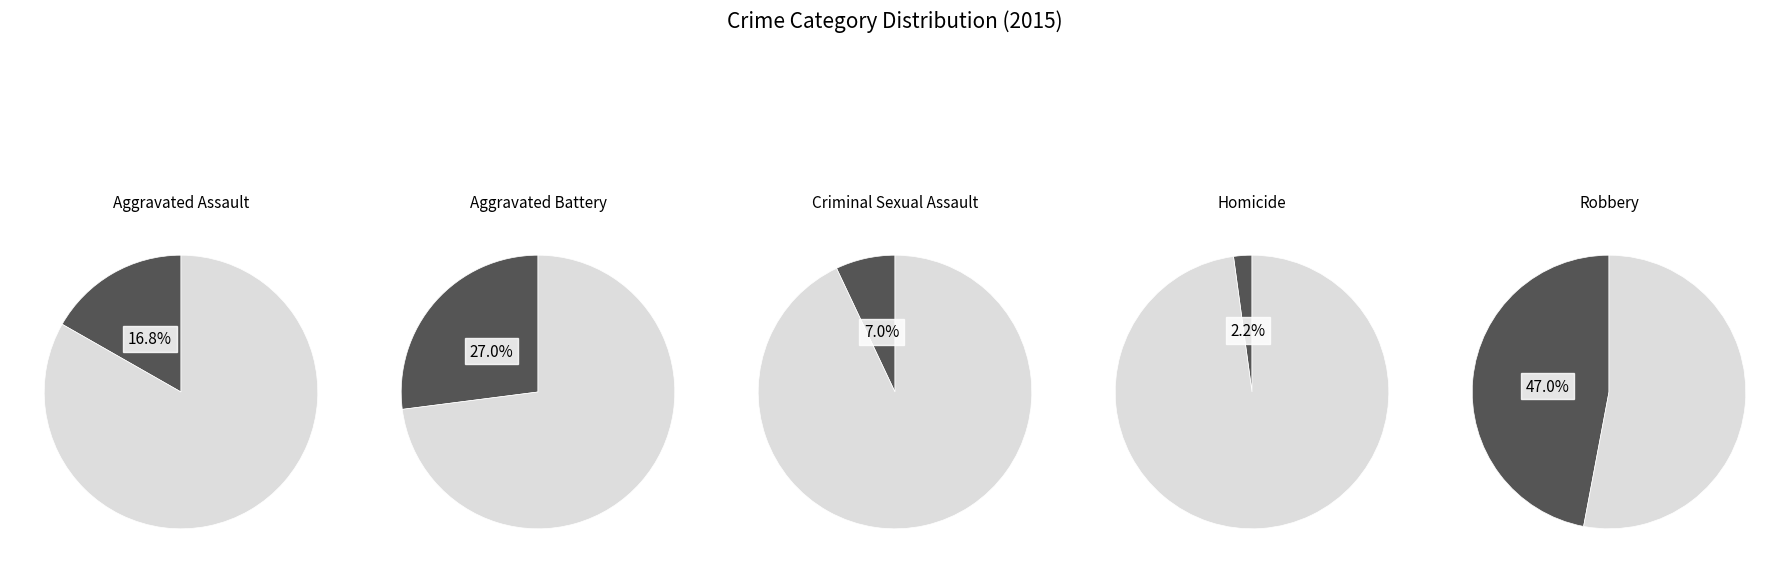

What is the total percentage of Robbery and Aggravated Battery?

74.1%